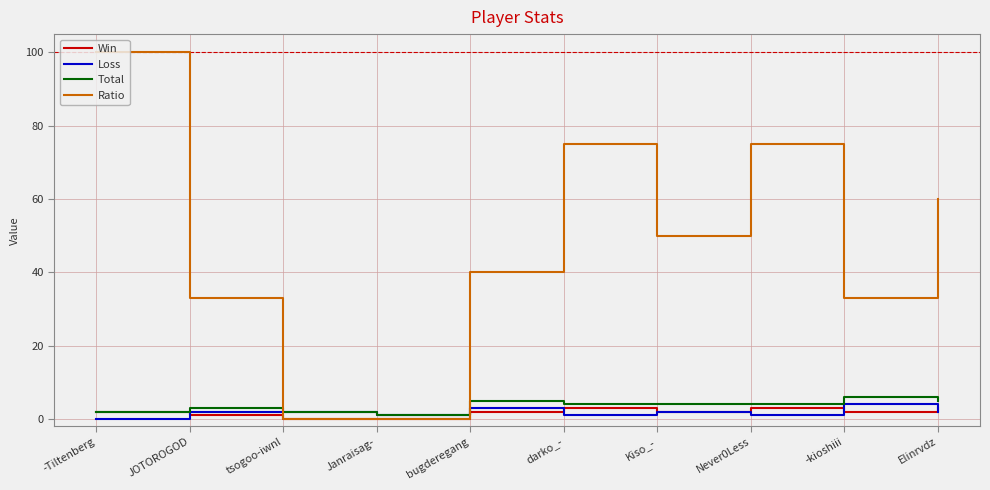

What is the highest value of the Ratio series?

100